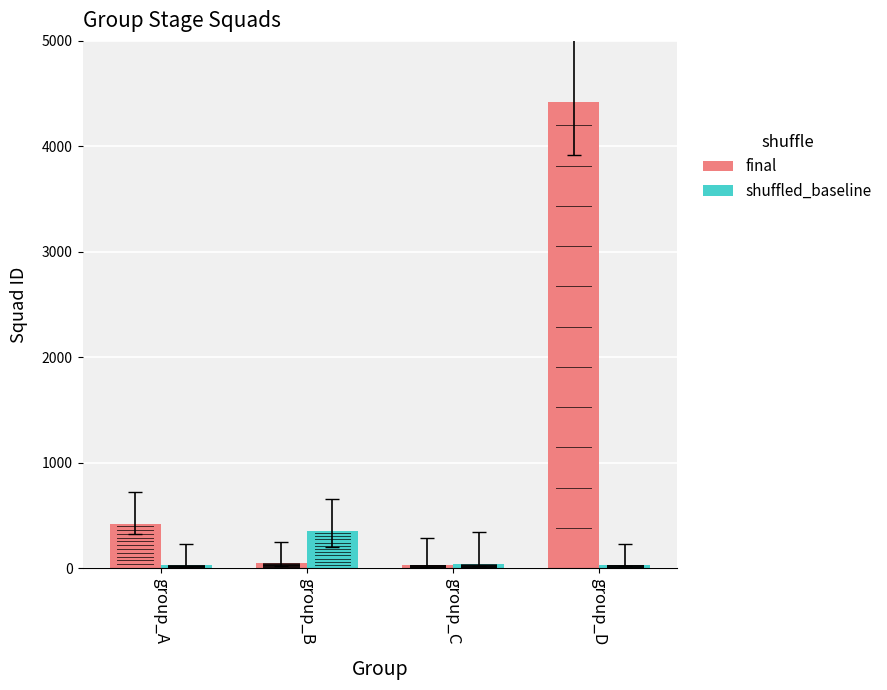

What are all the series names shown in the legend?

final, shuffled_baseline